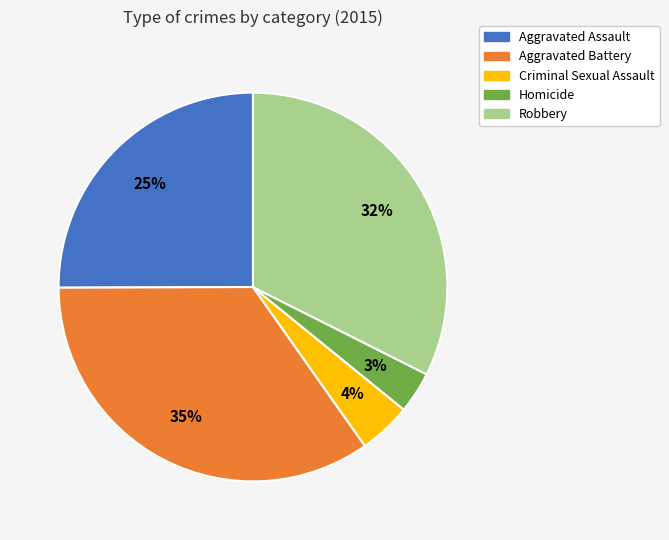

Is it true that Robbery is 19% of the pie?

False